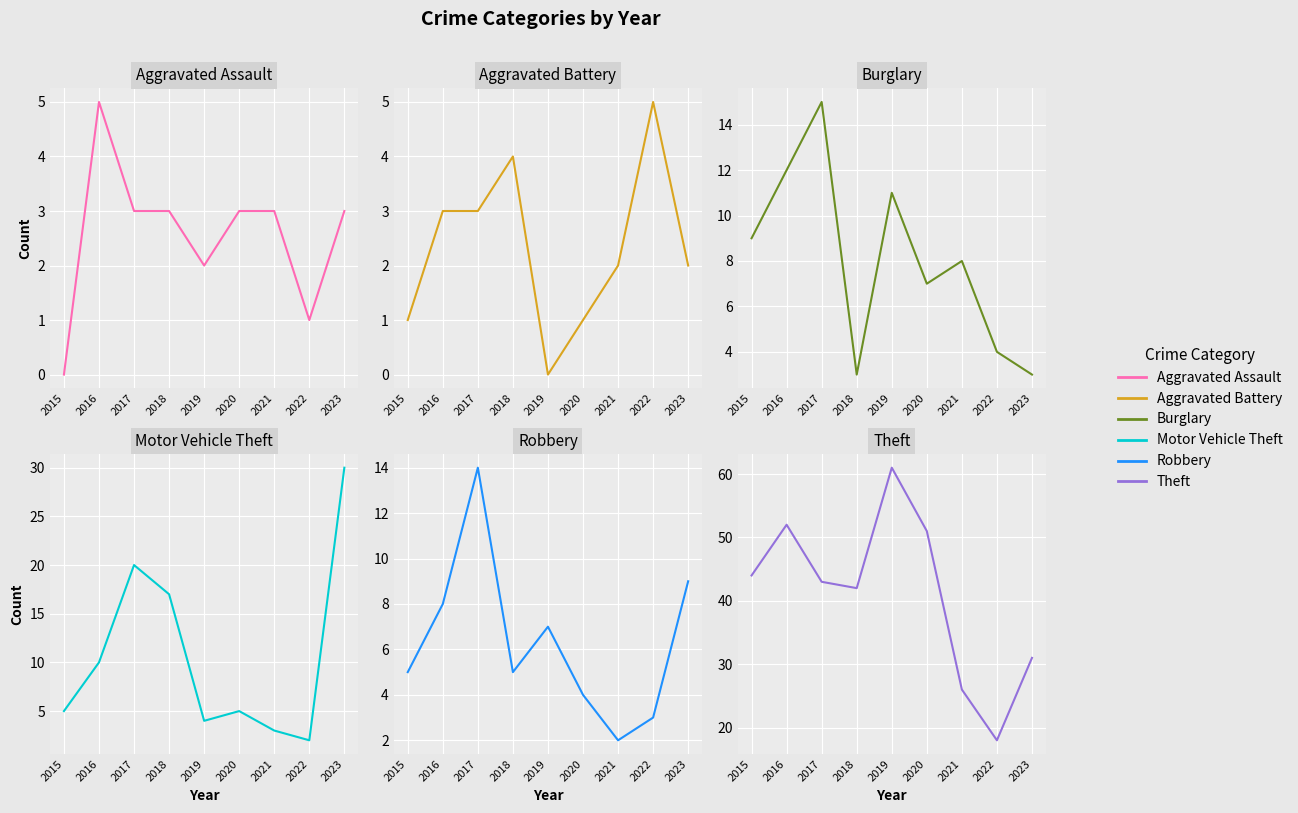

Reading left to right, what are all the values shown in this chart?

Aggravated Assault: 0	5	3	3	2	3	3	1	3
Aggravated Battery: 1	3	3	4	0	1	2	5	2
Burglary: 9	12	15	3	11	7	8	4	3
Motor Vehicle Theft: 5	10	20	17	4	5	3	2	30
Robbery: 5	8	14	5	7	4	2	3	9
Theft: 44	52	43	42	61	51	26	18	31